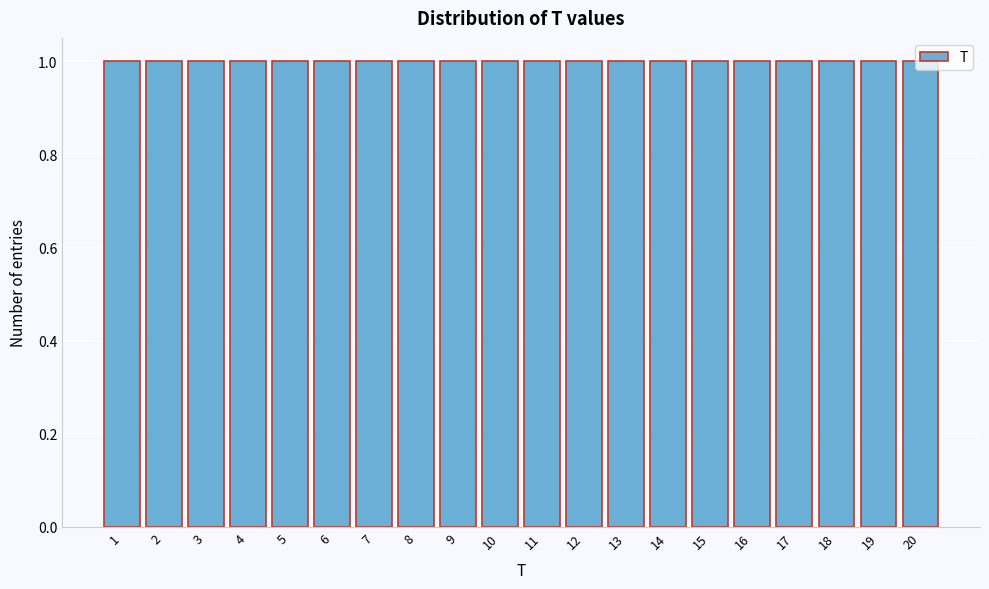

Reading left to right, list every bar in this chart as the range it spans on the x-axis followed by its height. The values are not printed on the chart, so give them approximately, as read against the axis.

0.5 to 1.5: 1
1.5 to 2.5: 1
2.5 to 3.5: 1
3.5 to 4.5: 1
4.5 to 5.5: 1
5.5 to 6.5: 1
6.5 to 7.5: 1
7.5 to 8.5: 1
8.5 to 9.5: 1
9.5 to 10.5: 1
10.5 to 11.5: 1
11.5 to 12.5: 1
12.5 to 13.5: 1
13.5 to 14.5: 1
14.5 to 15.5: 1
15.5 to 16.5: 1
16.5 to 17.5: 1
17.5 to 18.5: 1
18.5 to 19.5: 1
19.5 to 20.5: 1